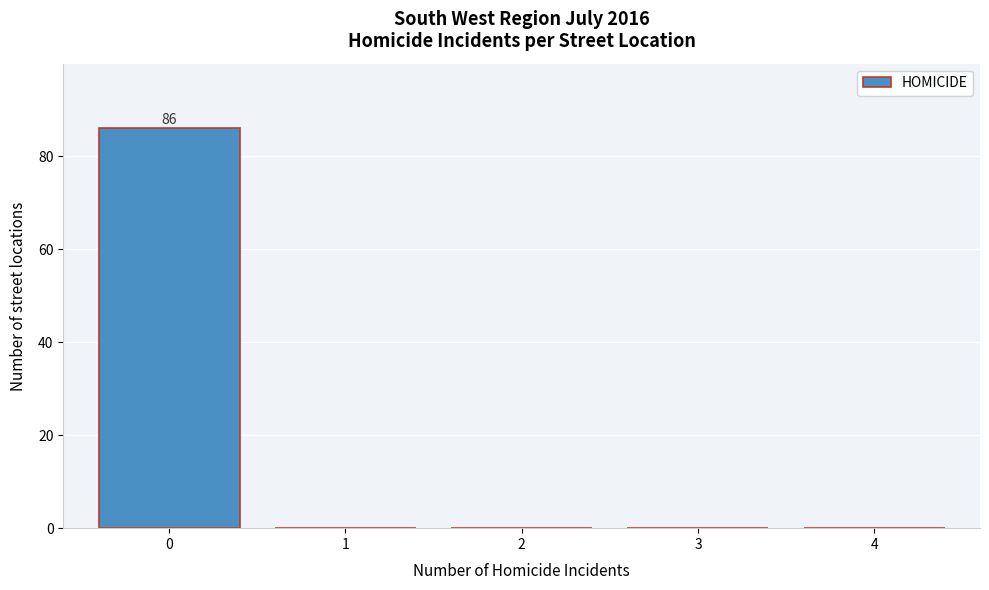

Over which range of the x-axis is the bar tallest?

-0.5 to 0.5